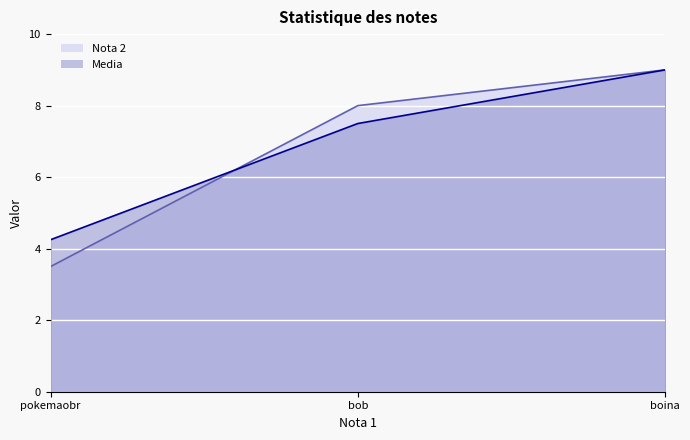

Which series has the largest range (max minus min)?

Nota 2